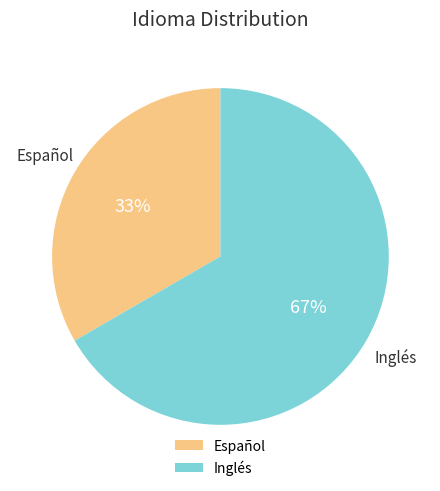

Approximately how many times larger is the value at Español compared to Inglés?

0.5